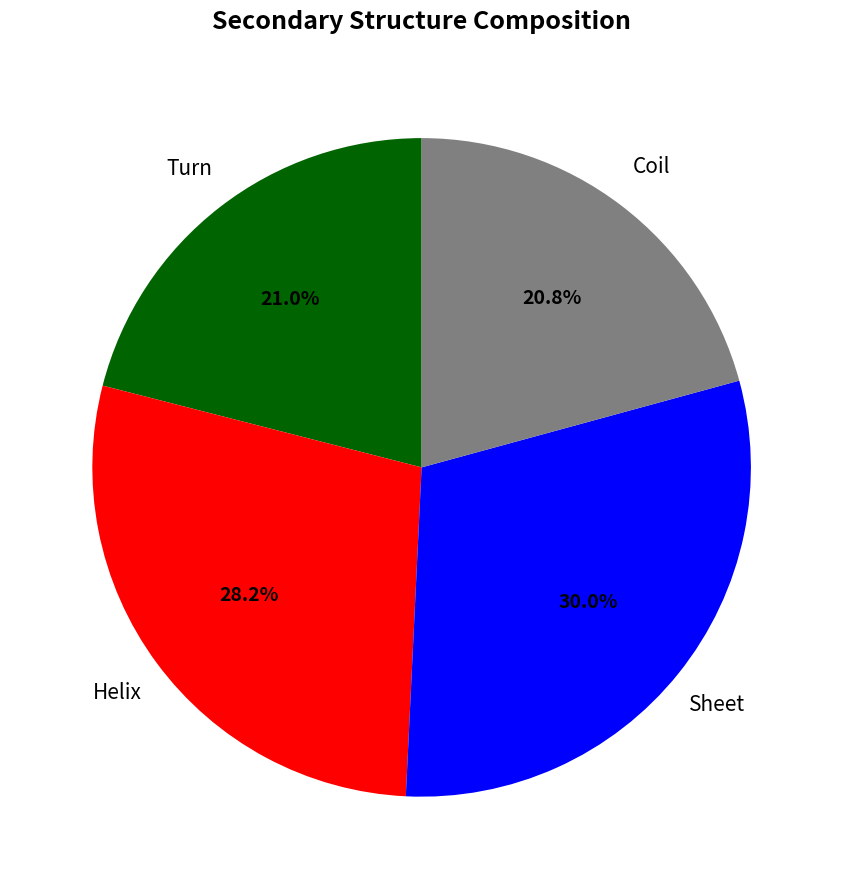

Does any single category account for the majority?

No